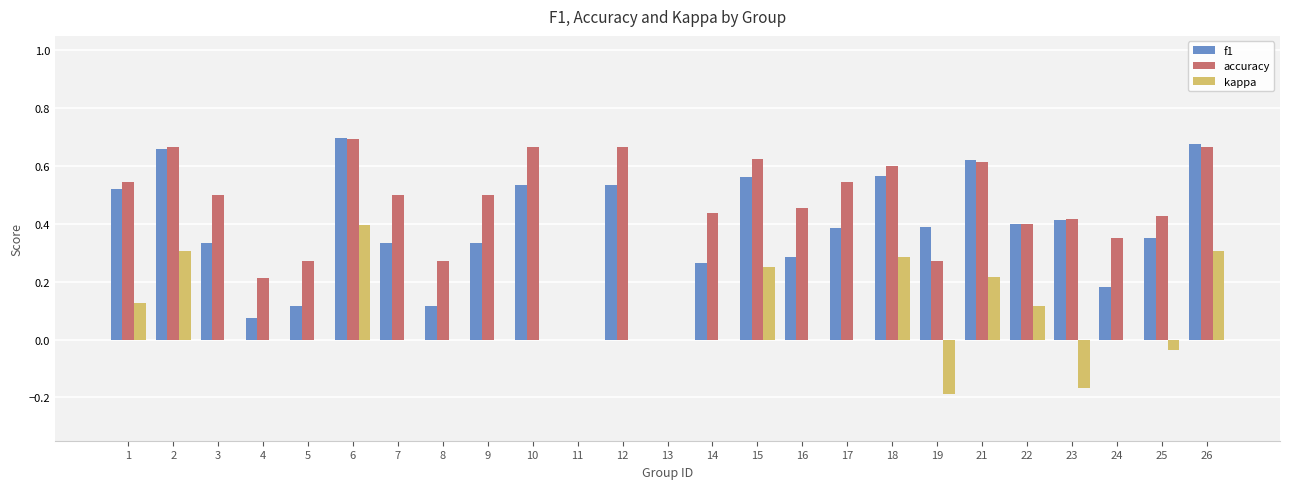

Which series changed the most between 15 and 16?

f1